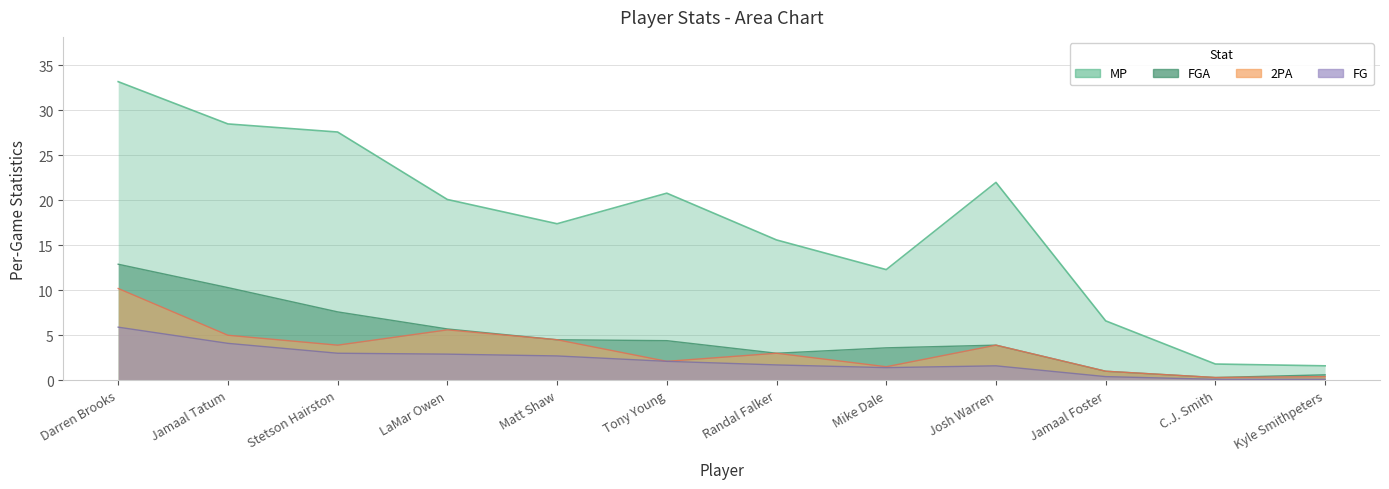

At which label is MP closest to 17?

Matt Shaw